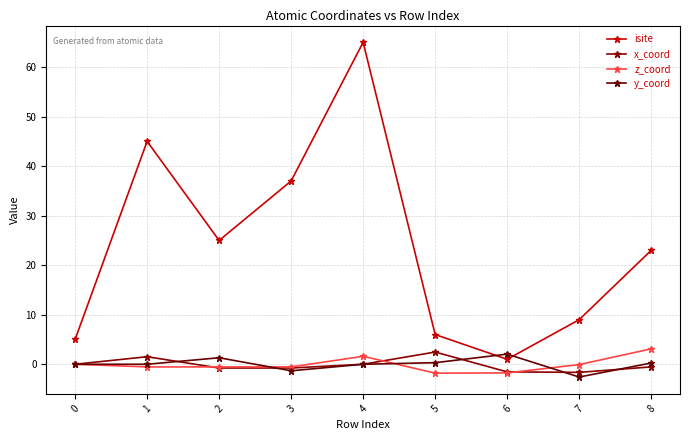

Does the chart have visible grid lines?

Yes